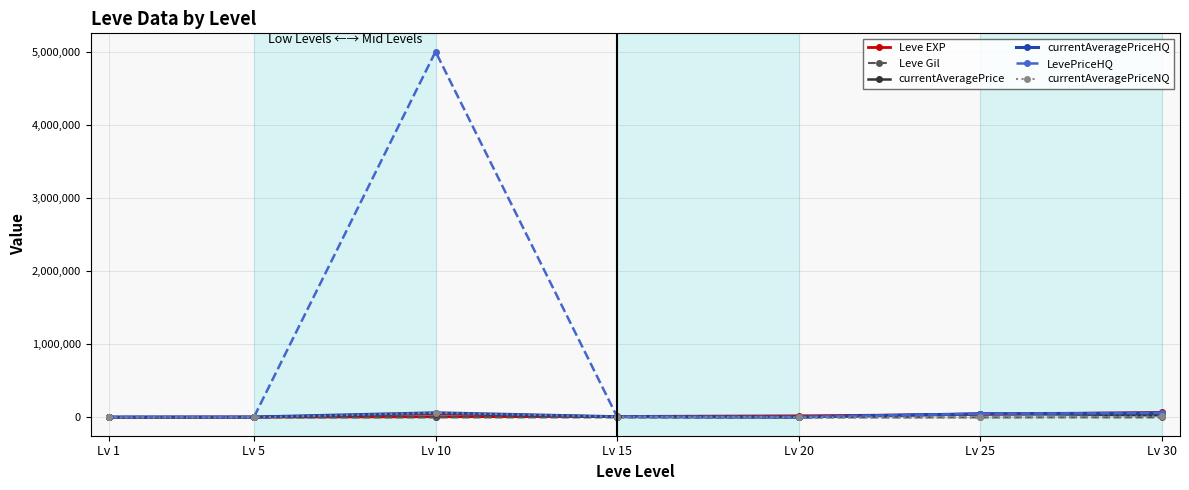

What is the approximate value of Leve EXP at Lv 25?

41630.0